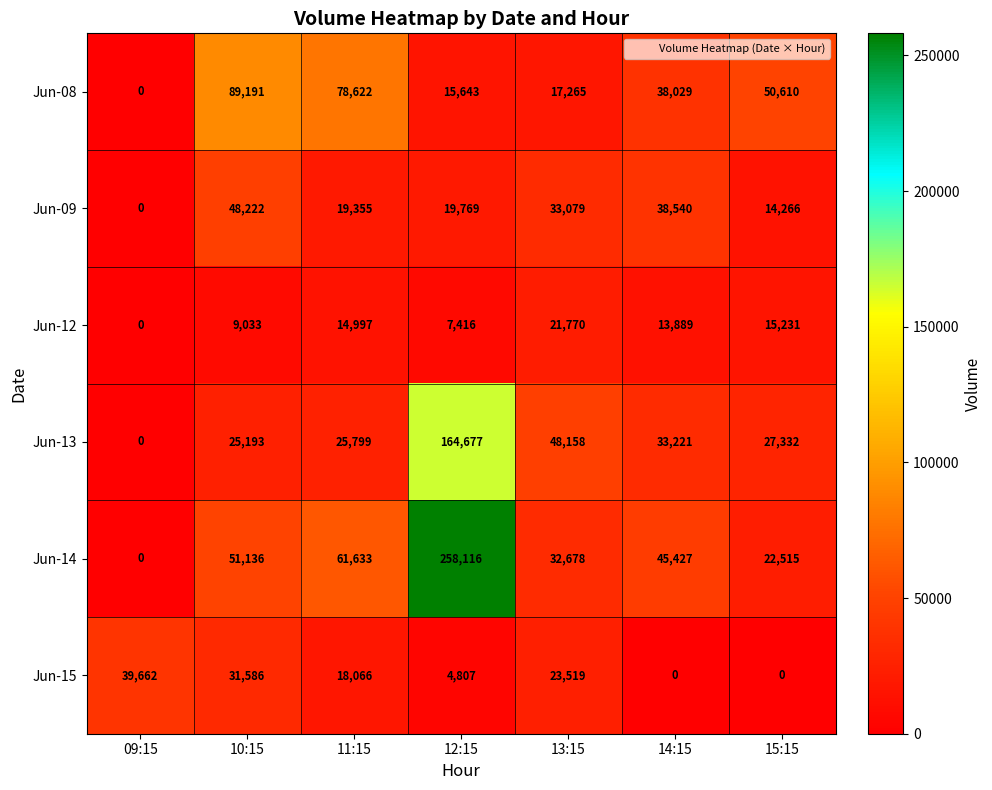

At which category does the chart reach its peak across all series?

12:15